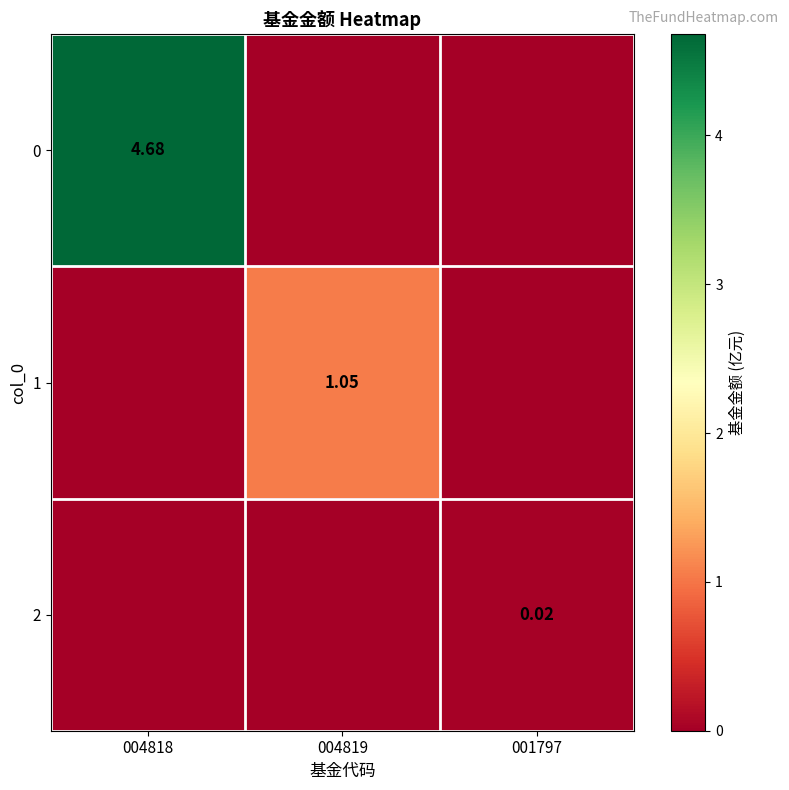

What is the spread (max minus min) of values at 004819?

1.1